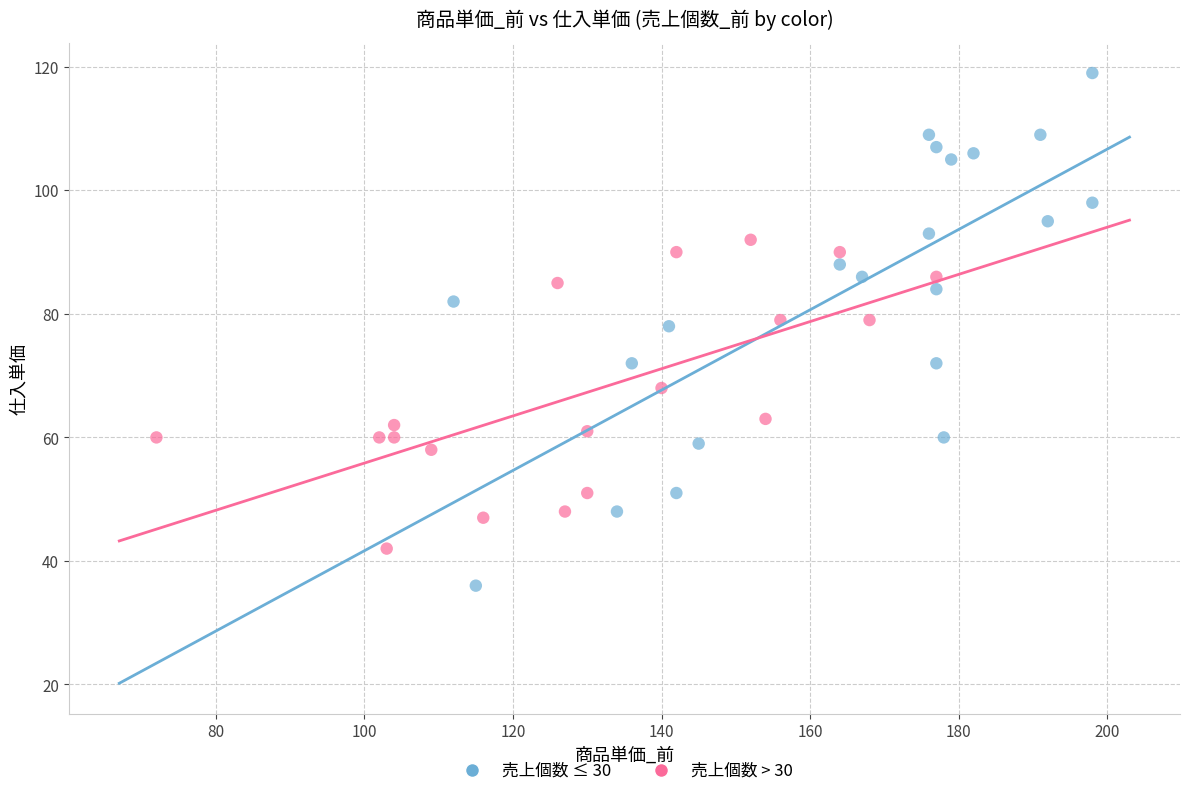

Which series reaches the minimum Y coordinate?

売上個数 ≤ 30